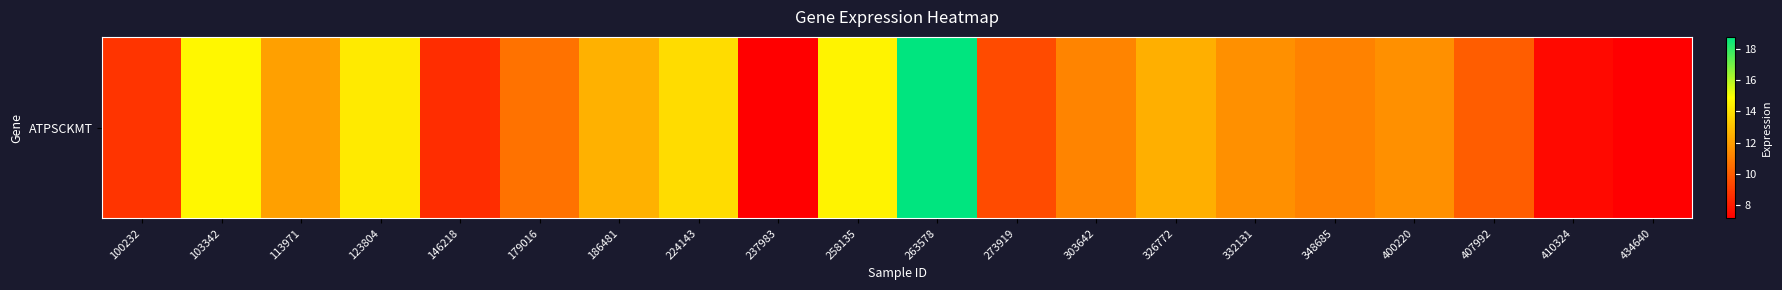

Which label corresponds to the smallest value in the chart?

237983